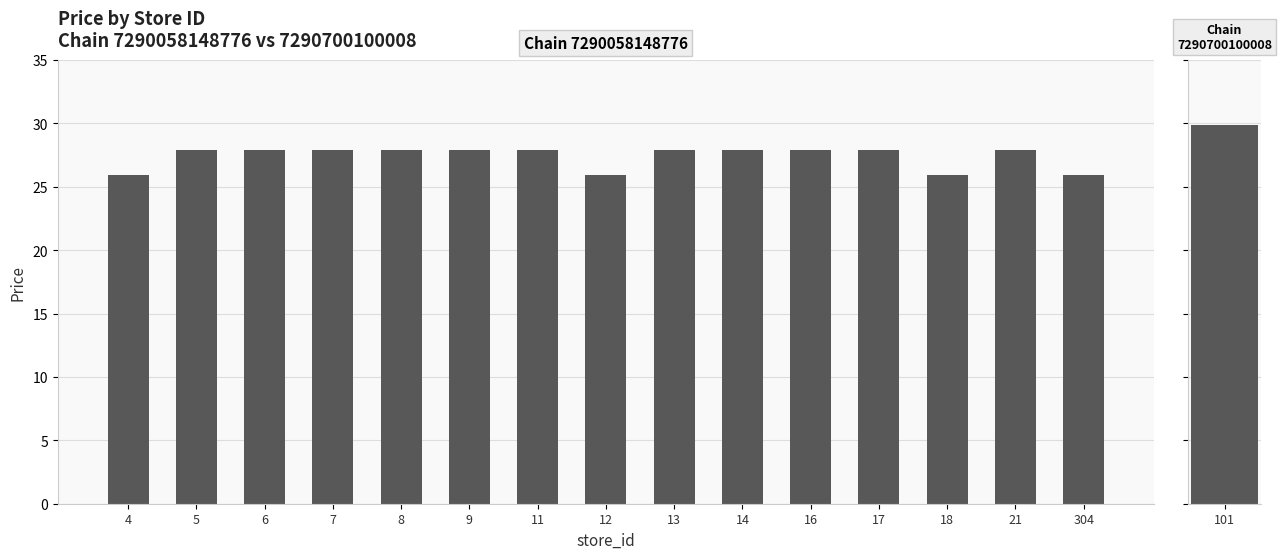

What is the greatest value displayed?

29.9